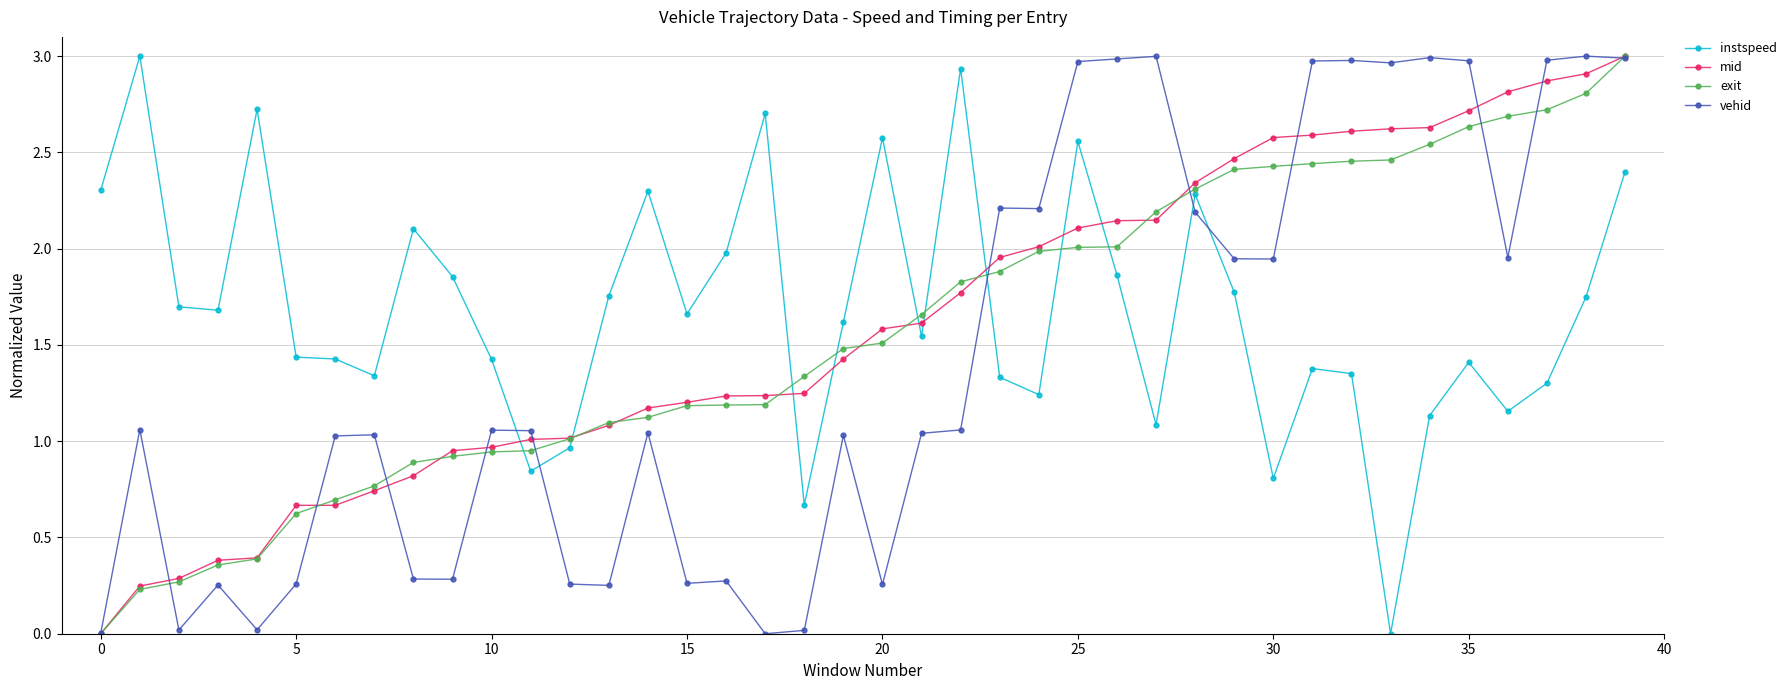

True or false: vehid has more than 2 points higher than both neighbors.

True